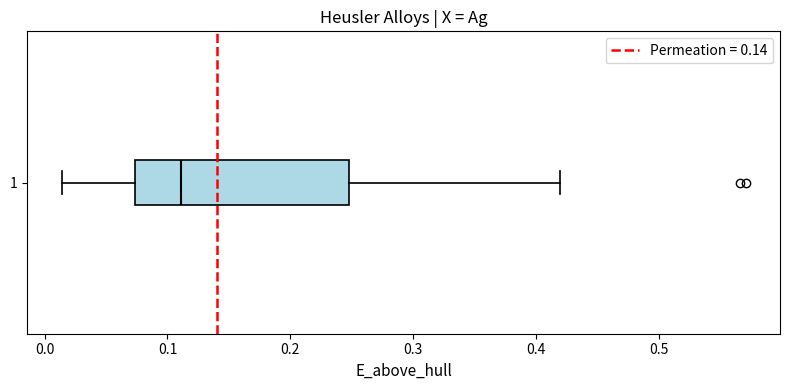

Transcribe this box plot: give where the median line is, the range the box spans, and where the two whiskers end, as read against the x-axis. The values are not printed on the chart, so give them approximately, as read against the axis.

median 0.11, box 0.07 to 0.25, whiskers 0.01 to 0.42